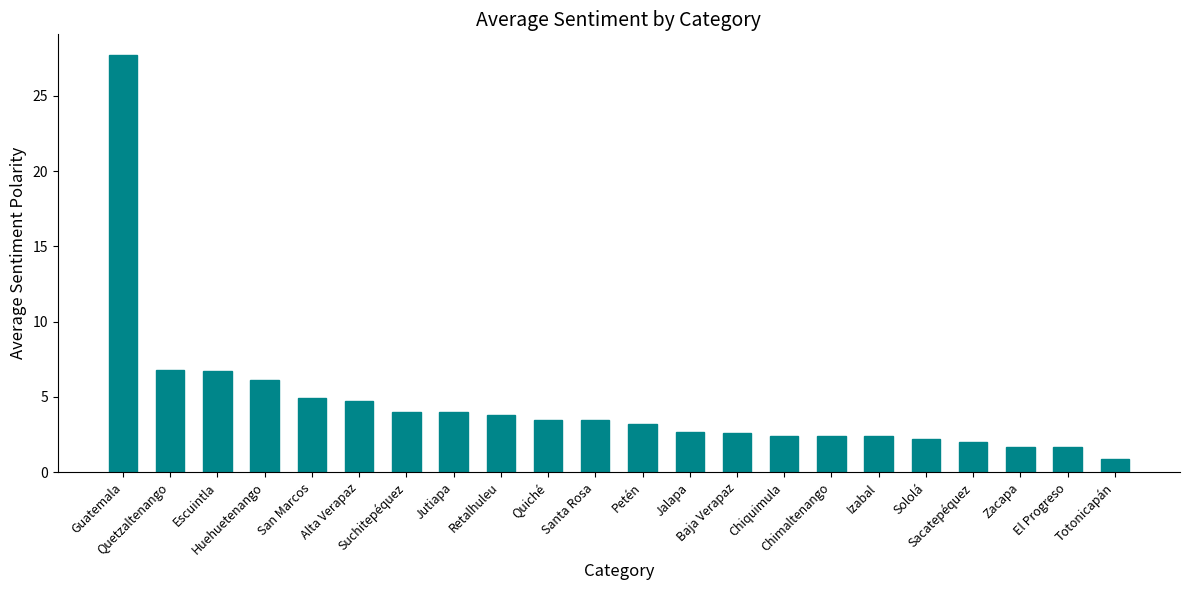

What is the ratio of the value at Baja Verapaz to the value at Chimaltenango?

1.1